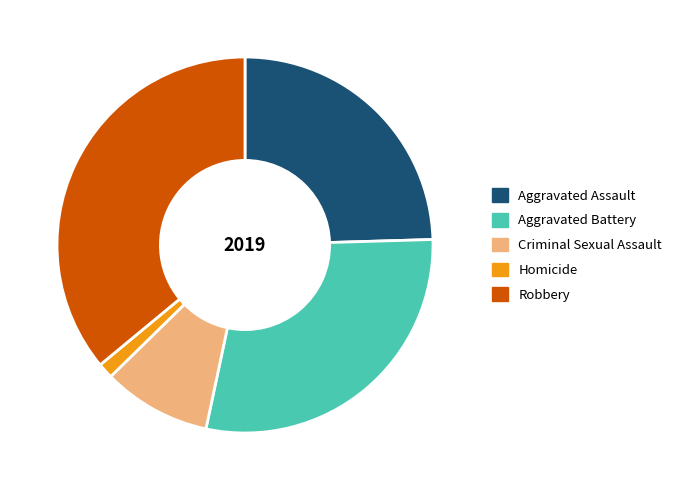

Which slice is the smallest?

Homicide